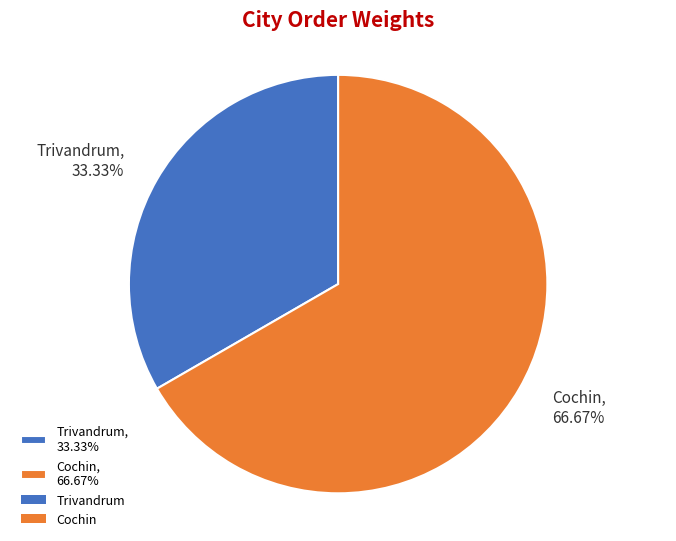

How many segments does this pie chart have?

2